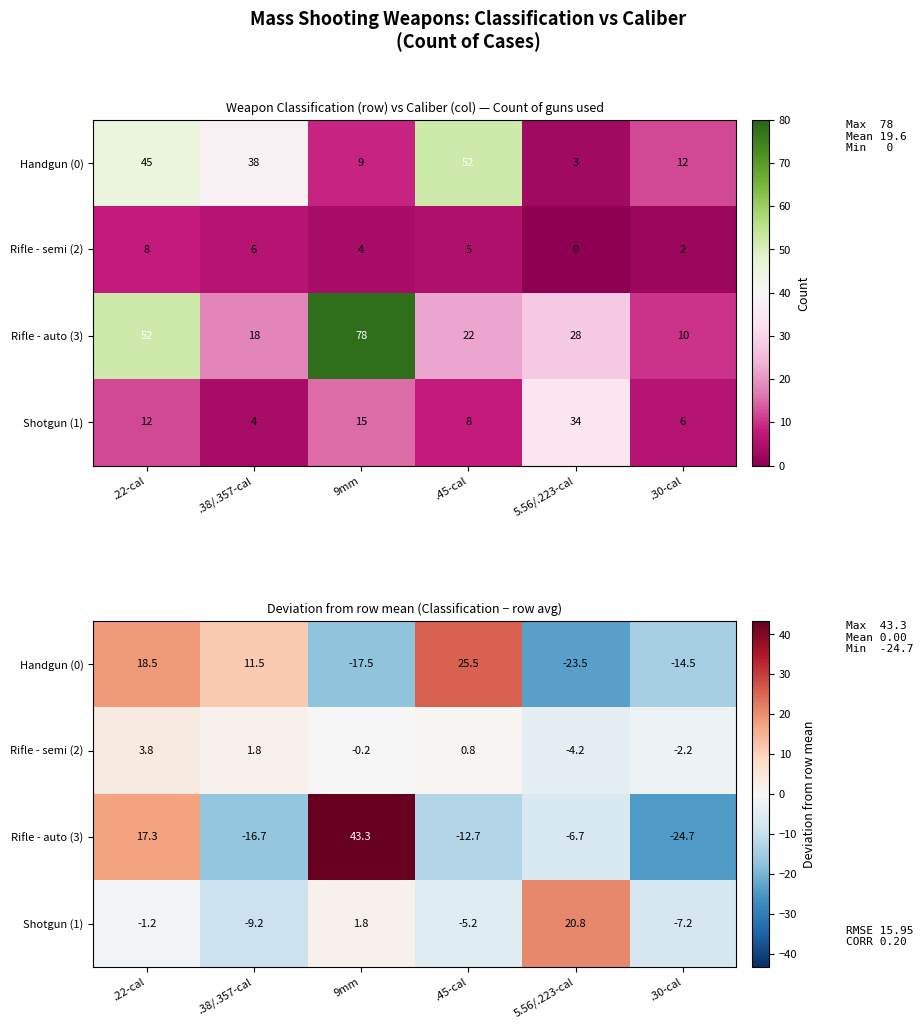

Which series has the largest total across all categories?

Rifle - auto (3)